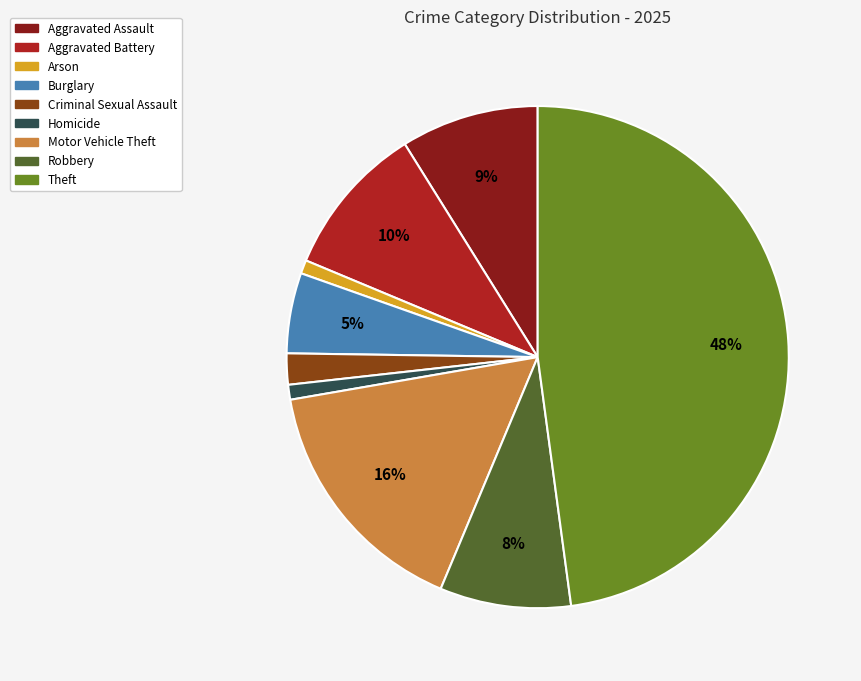

What is the ratio of the value at Aggravated Assault to the value at Aggravated Battery?

0.9